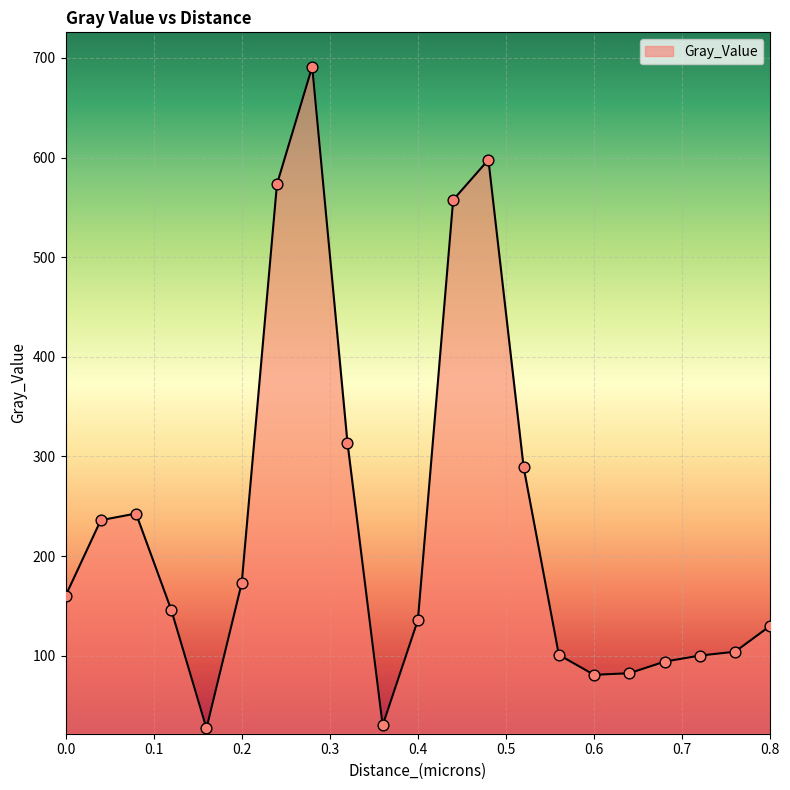

What is the minimum value shown in the chart?

27.2